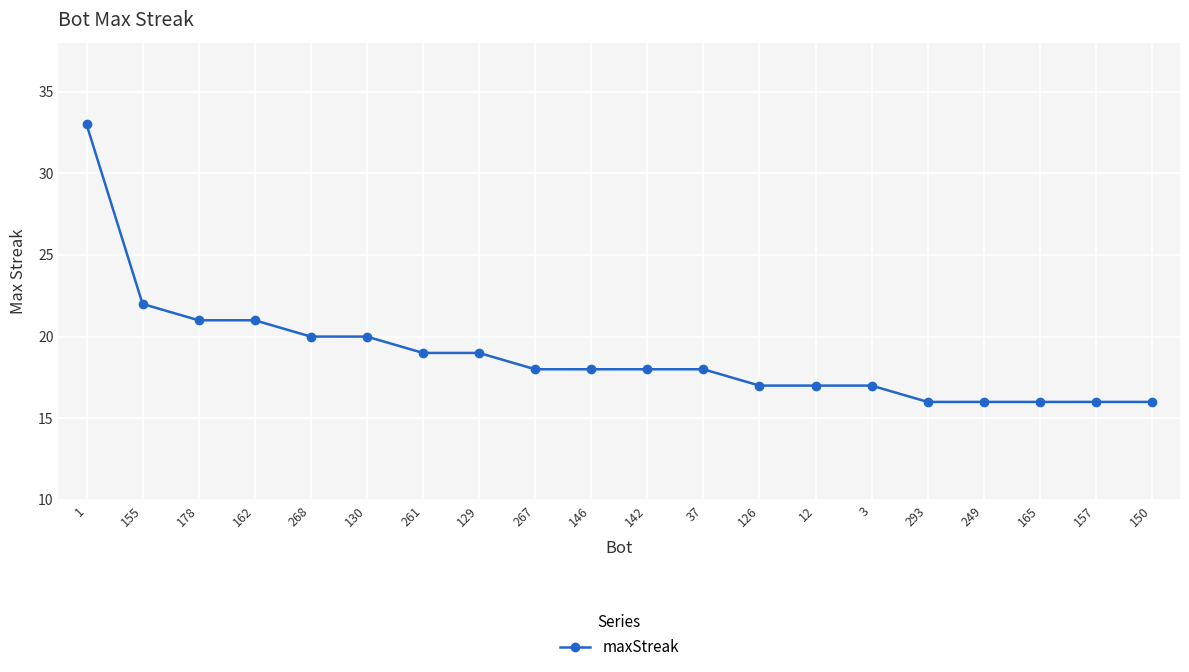

What is the difference between the maximum and second lowest values?

17